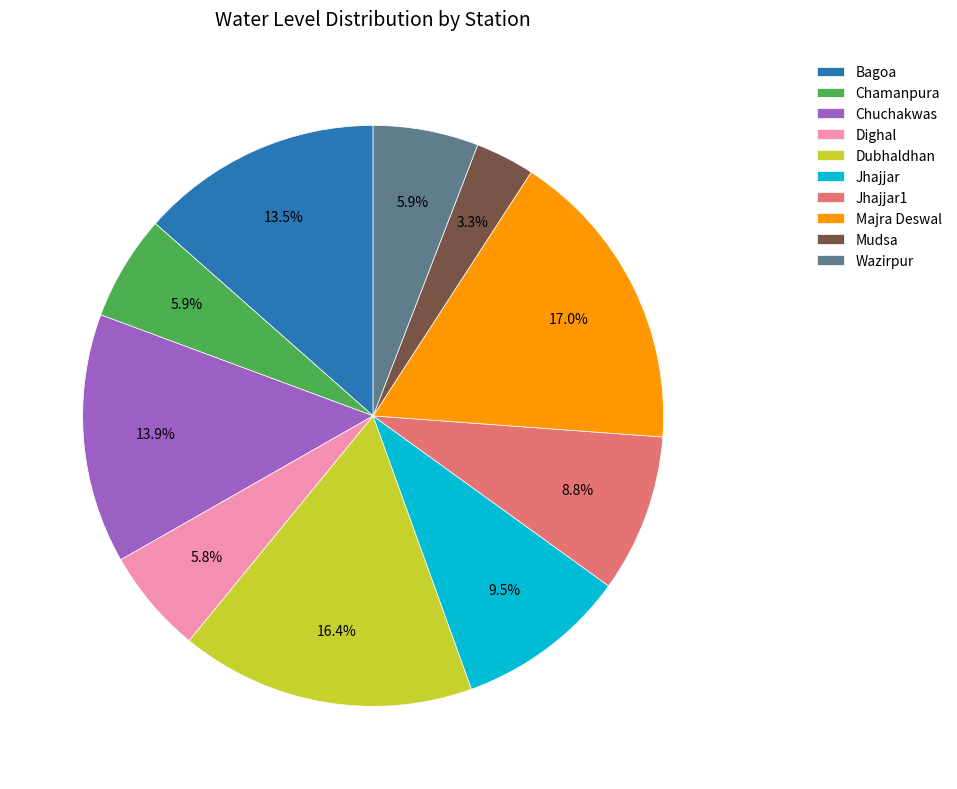

Which slice is the smallest?

Mudsa